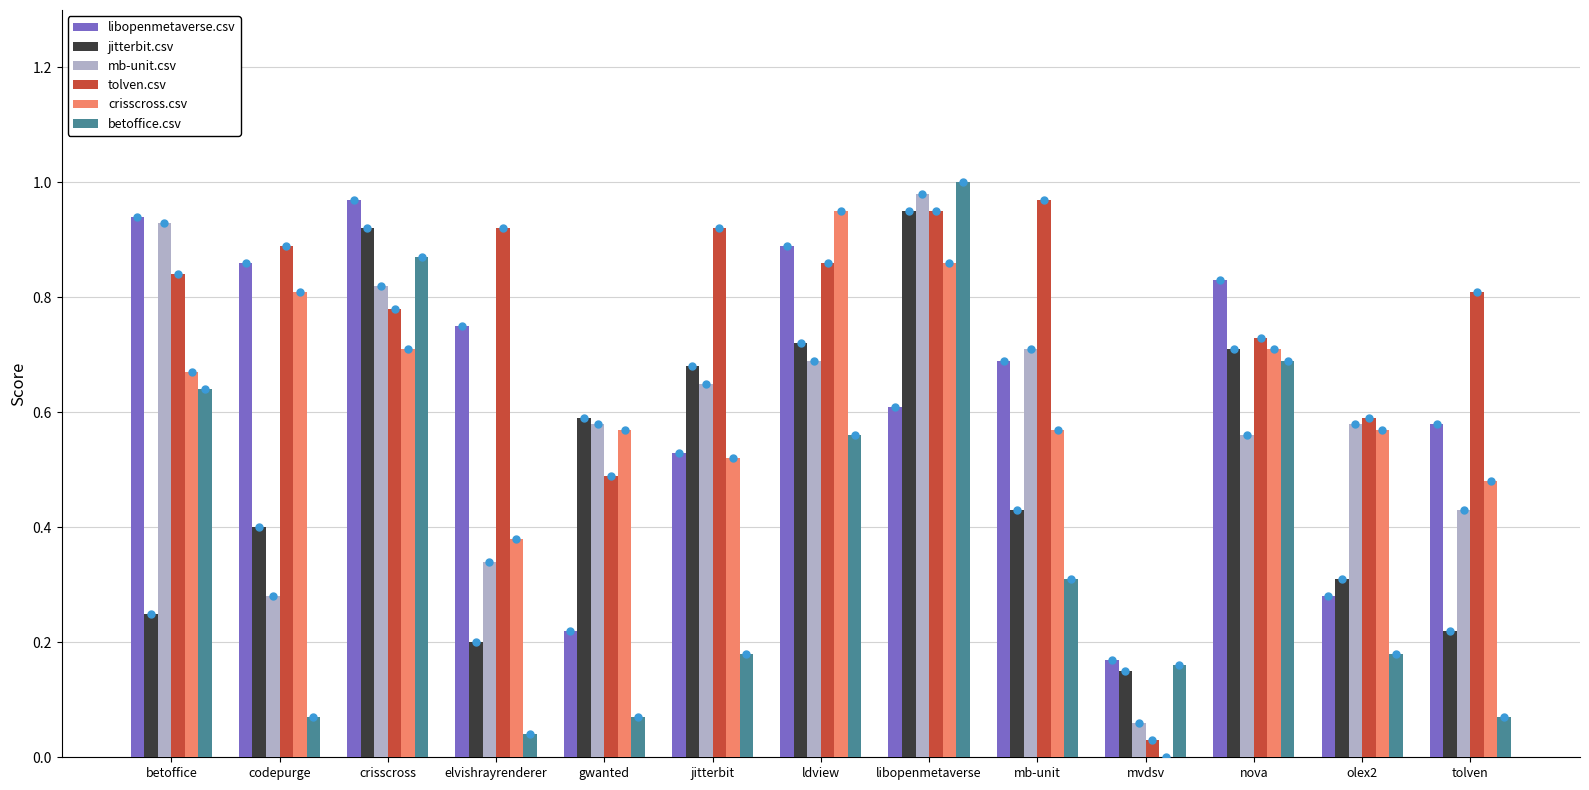

What is the sum of all tolven.csv values?

9.8